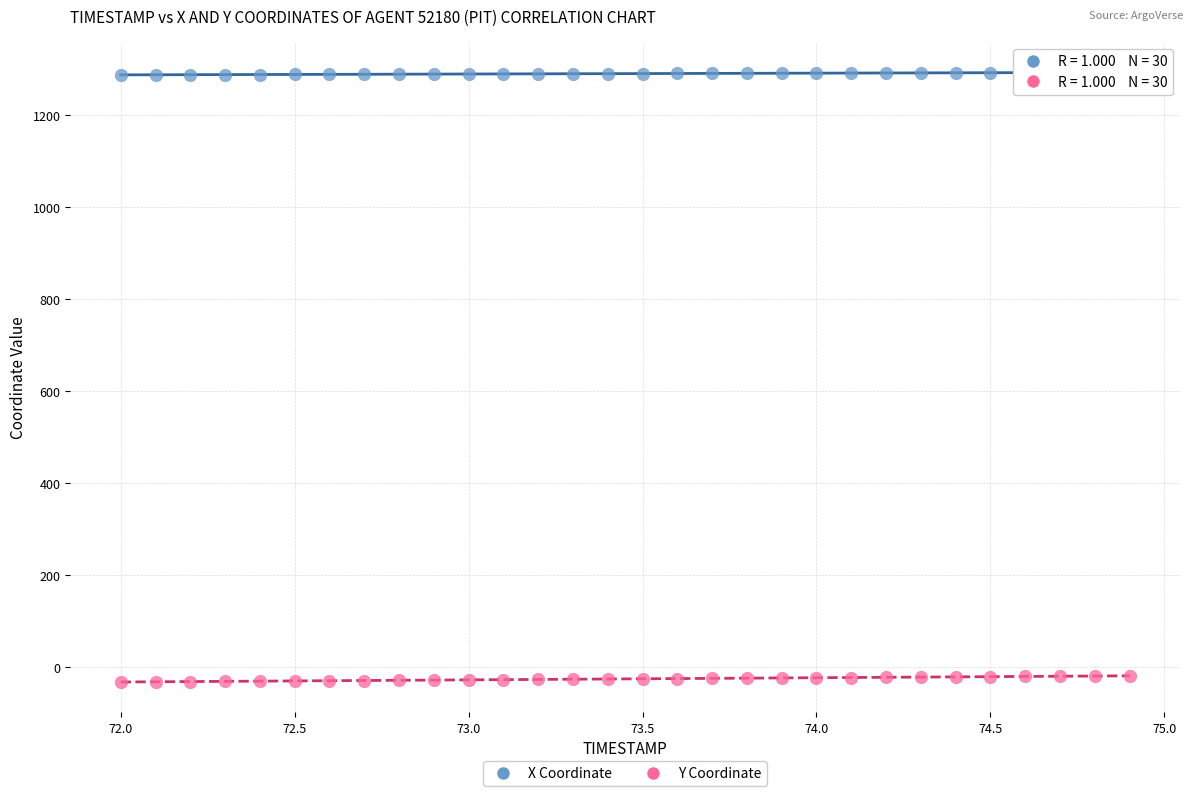

Across all data points, what is the range of X values (max minus min)?

2.9